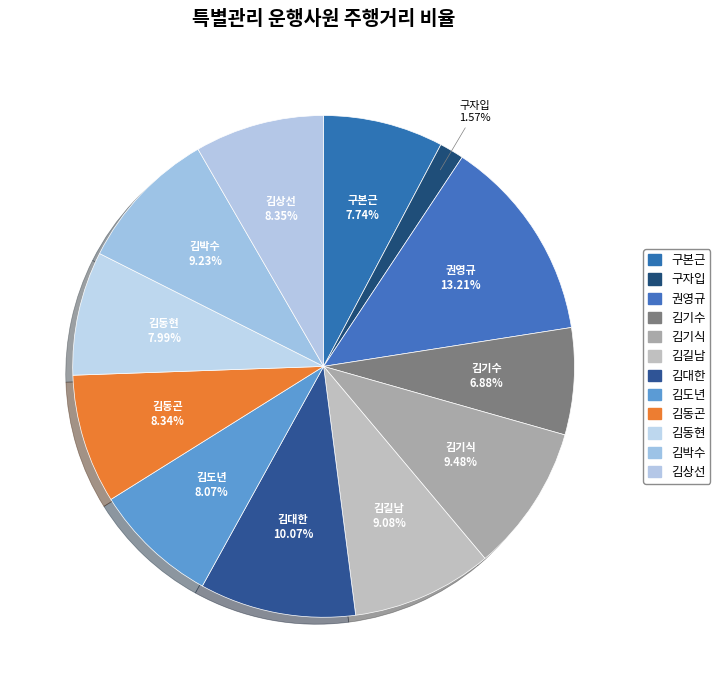

To the nearest percent, what portion does 구자입 represent?

2%